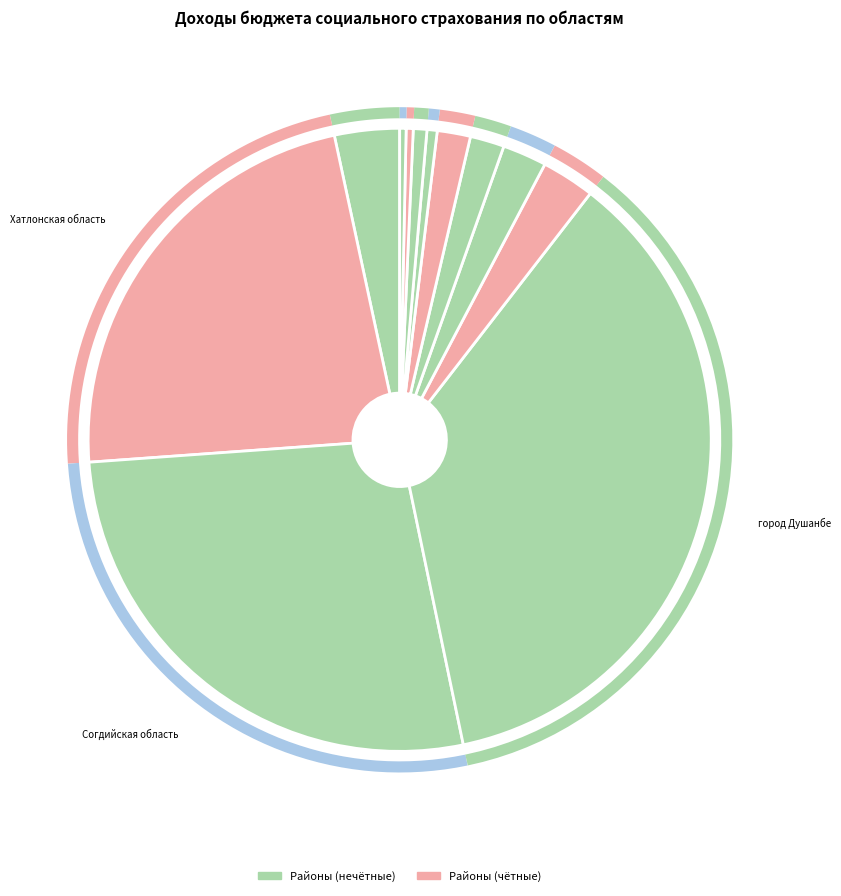

To the nearest percent, what percentage of the pie is Раштский район?

1%